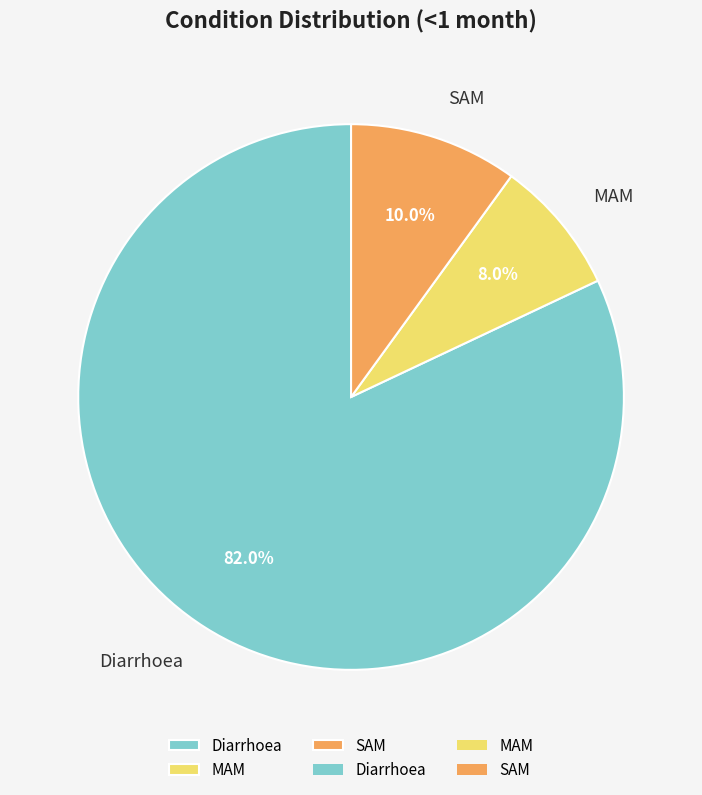

Count the number of slices in the pie.

3